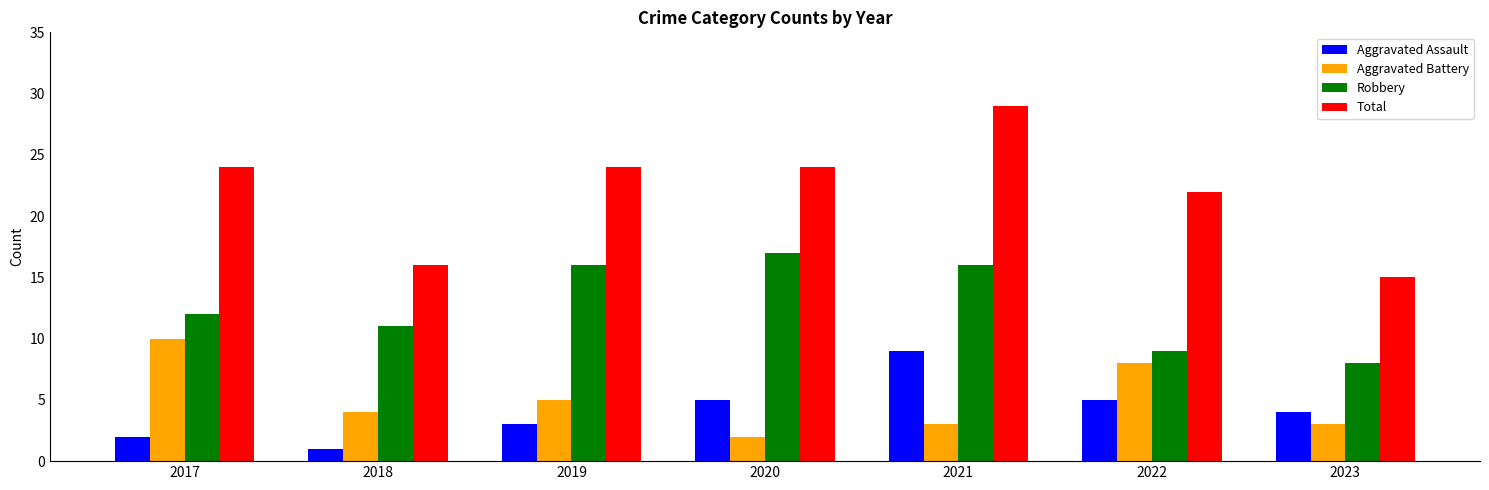

How many bars are there in total?

28